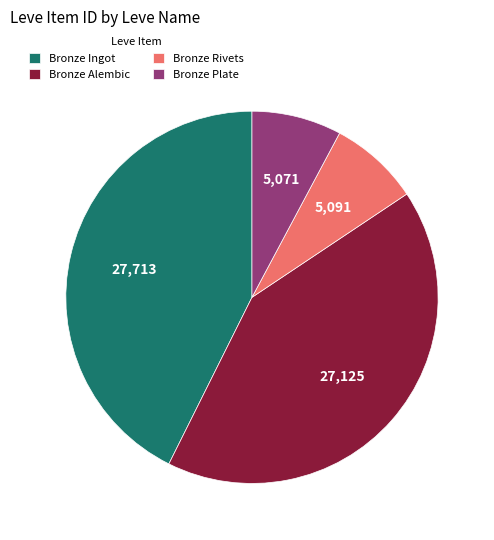

Combined, do Bronze Rivets and Bronze Alembic account for over 50%?

No